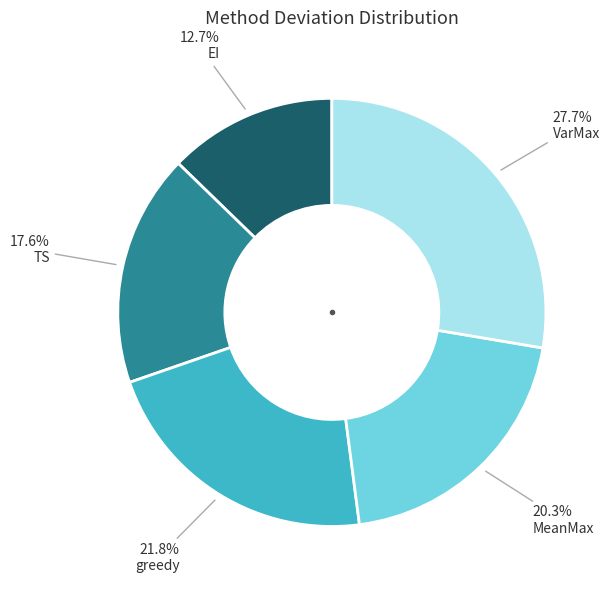

Is there a majority slice in this chart?

No